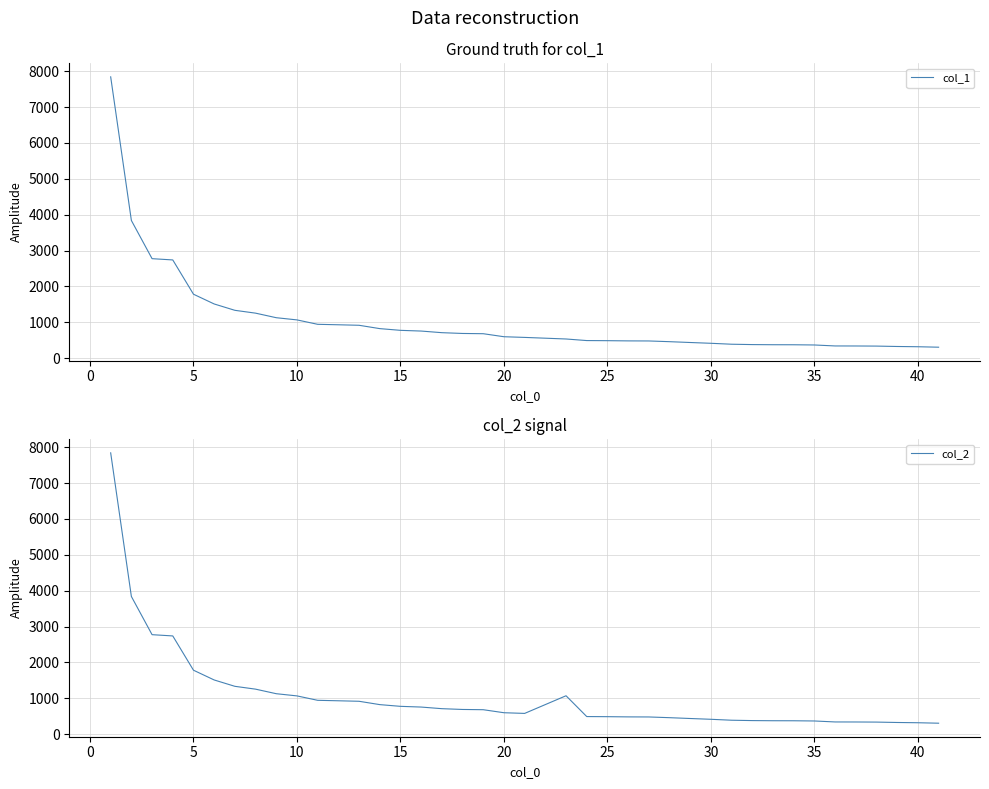

Reading left to right, transcribe all the data shown in this chart.

col_1: 7841	3839	2774	2739	1784	1512	1335	1256	1129	1068	945	932	918	825	777	757	712	690	683	599	580	536	492	489	483	481	461	438	416	390	380	376	375	369	342	341	338	327	320	307
col_2: 7841	3839	2774	2739	1784	1512	1335	1256	1129	1068	945	932	918	825	777	757	712	690	683	599	580	1072	492	489	483	481	461	438	416	390	380	376	375	369	342	341	338	327	320	307